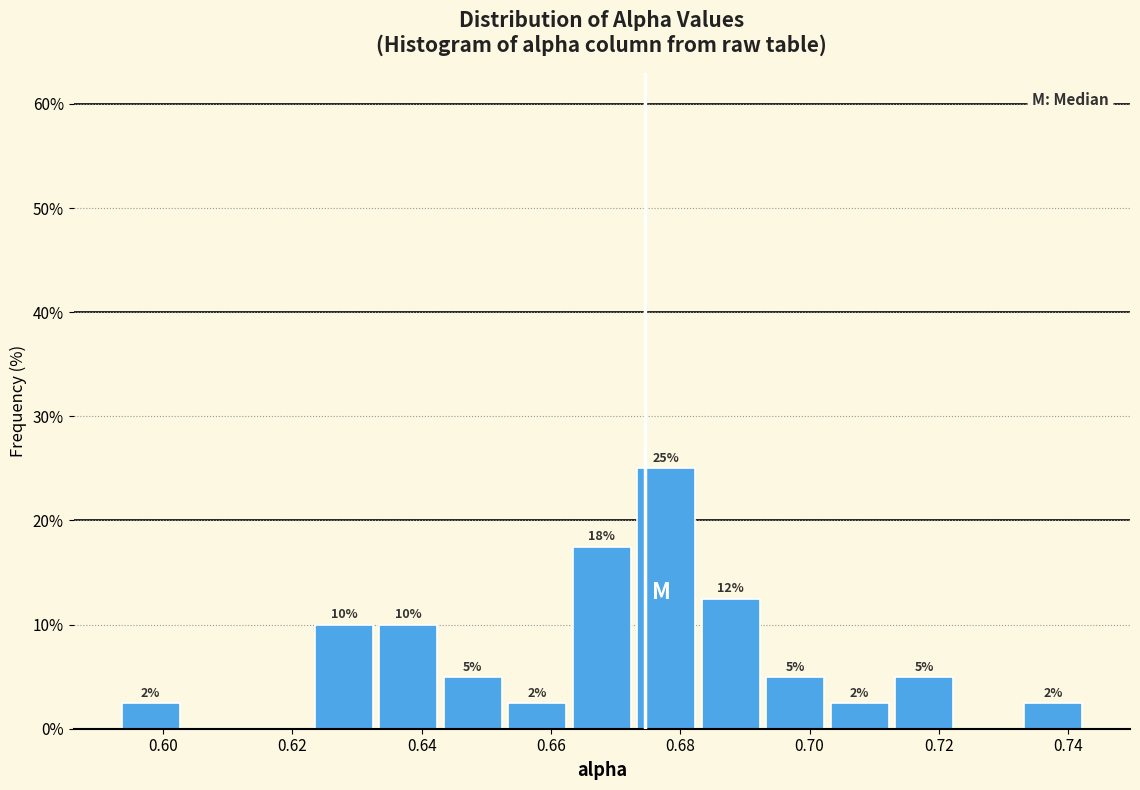

Over which range of the x-axis is the bar tallest?

0.672 to 0.682